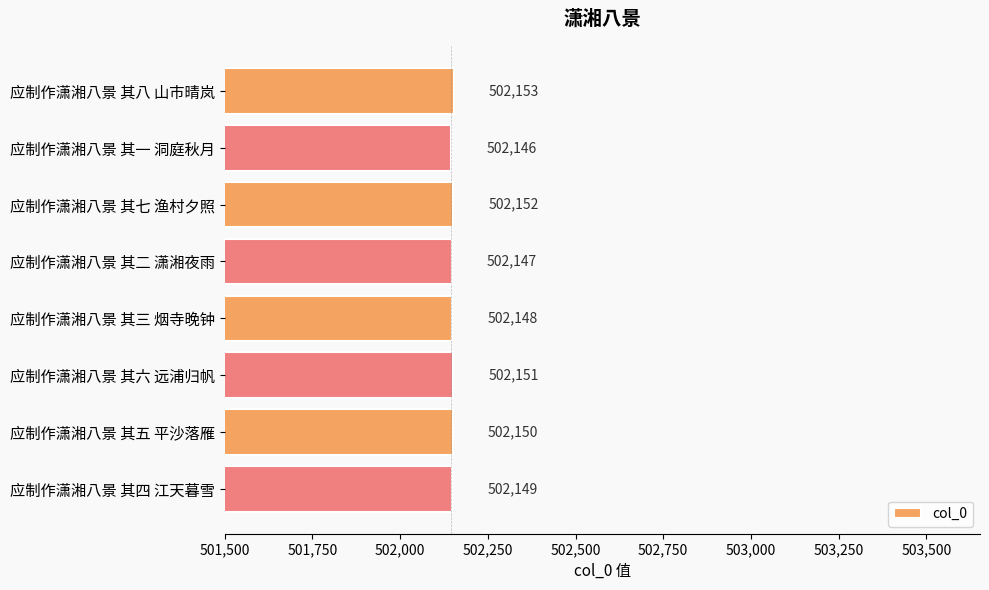

What is the greatest value displayed?

502153